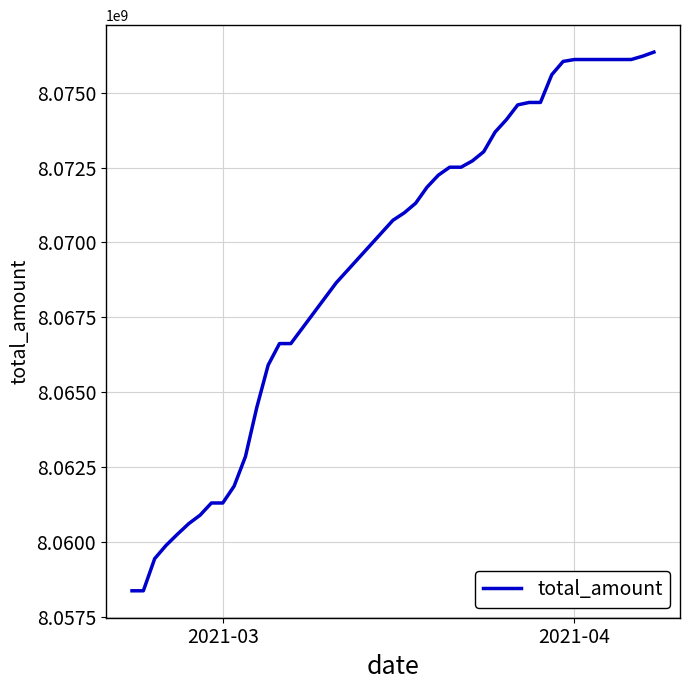

How many categories are shown in the chart?

40